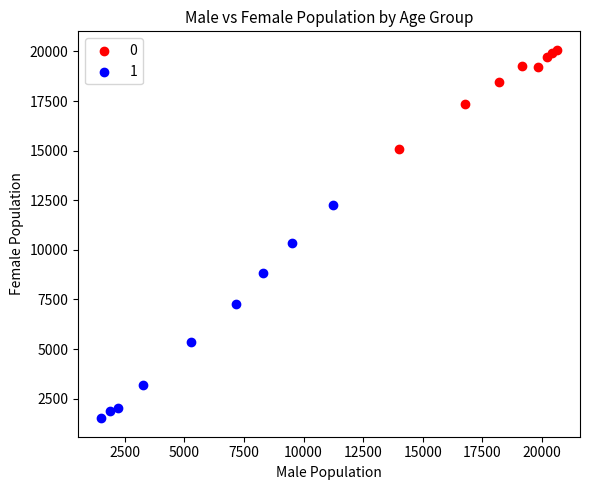

Which series reaches the minimum Y coordinate?

1